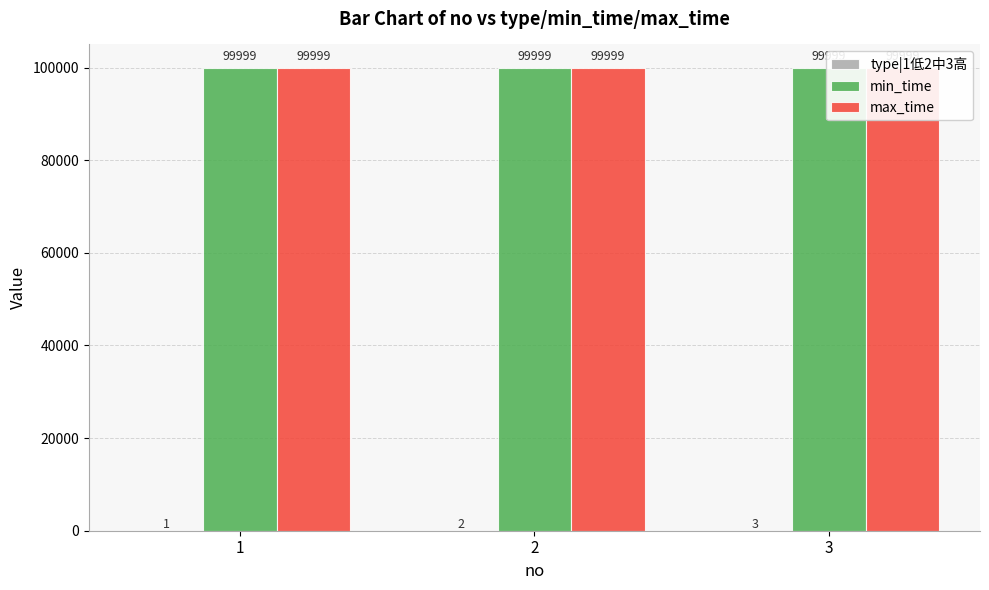

The value of max_time at 1 is 177679. True or false?

False